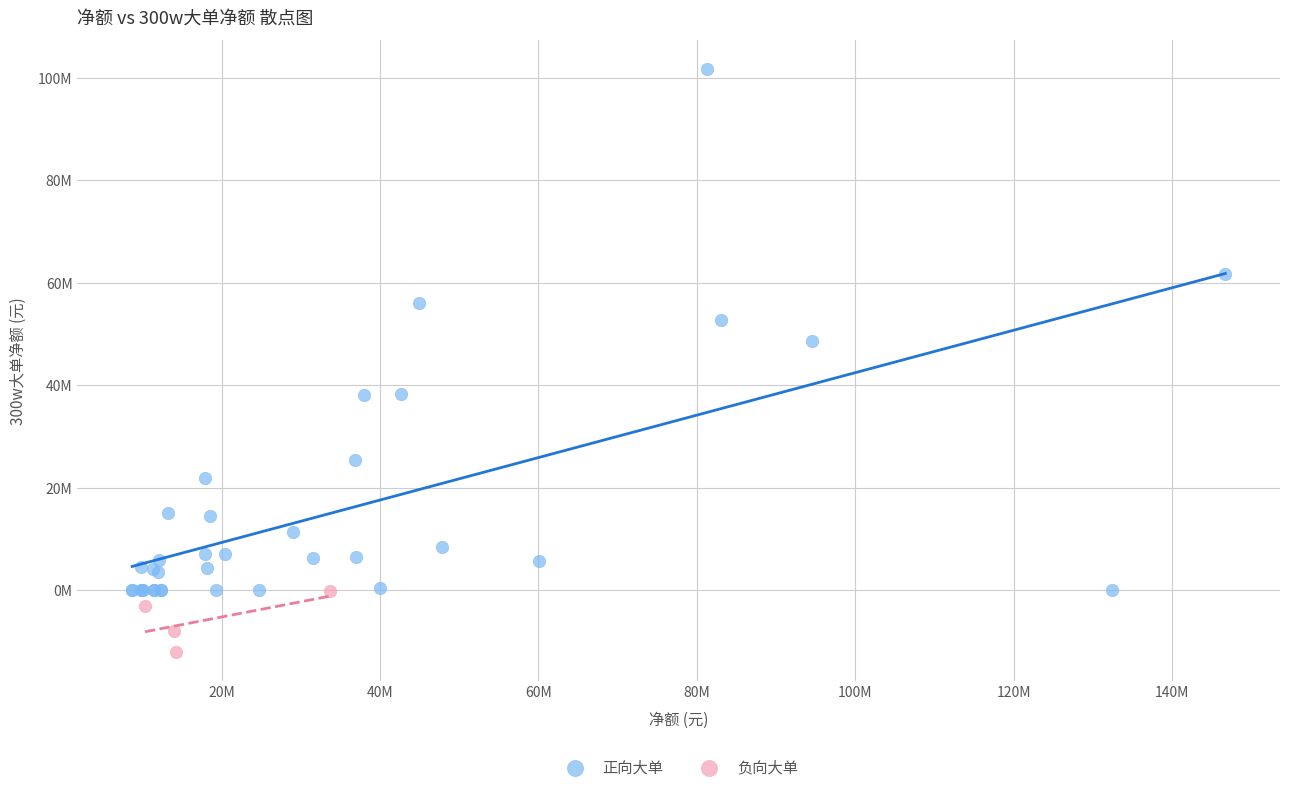

Which series has the widest spread of Y values?

正向大单